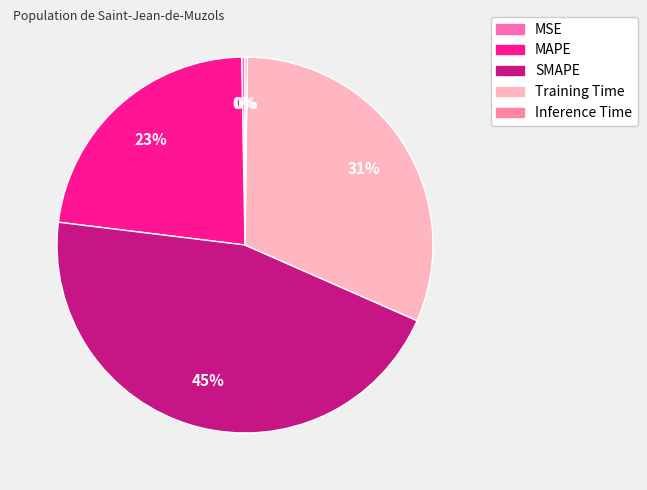

What is the ratio of the value at Training Time to the value at SMAPE?

0.7